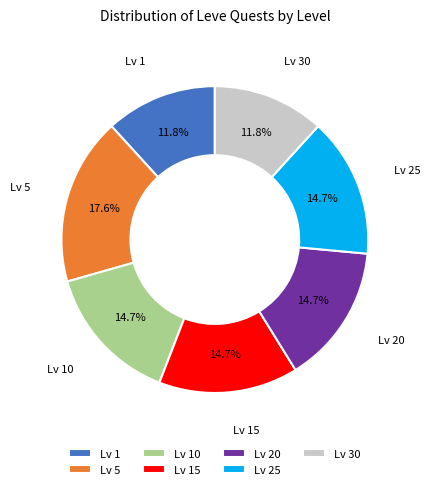

Approximately how many times larger is the value at Lv 1 compared to Lv 25?

0.8